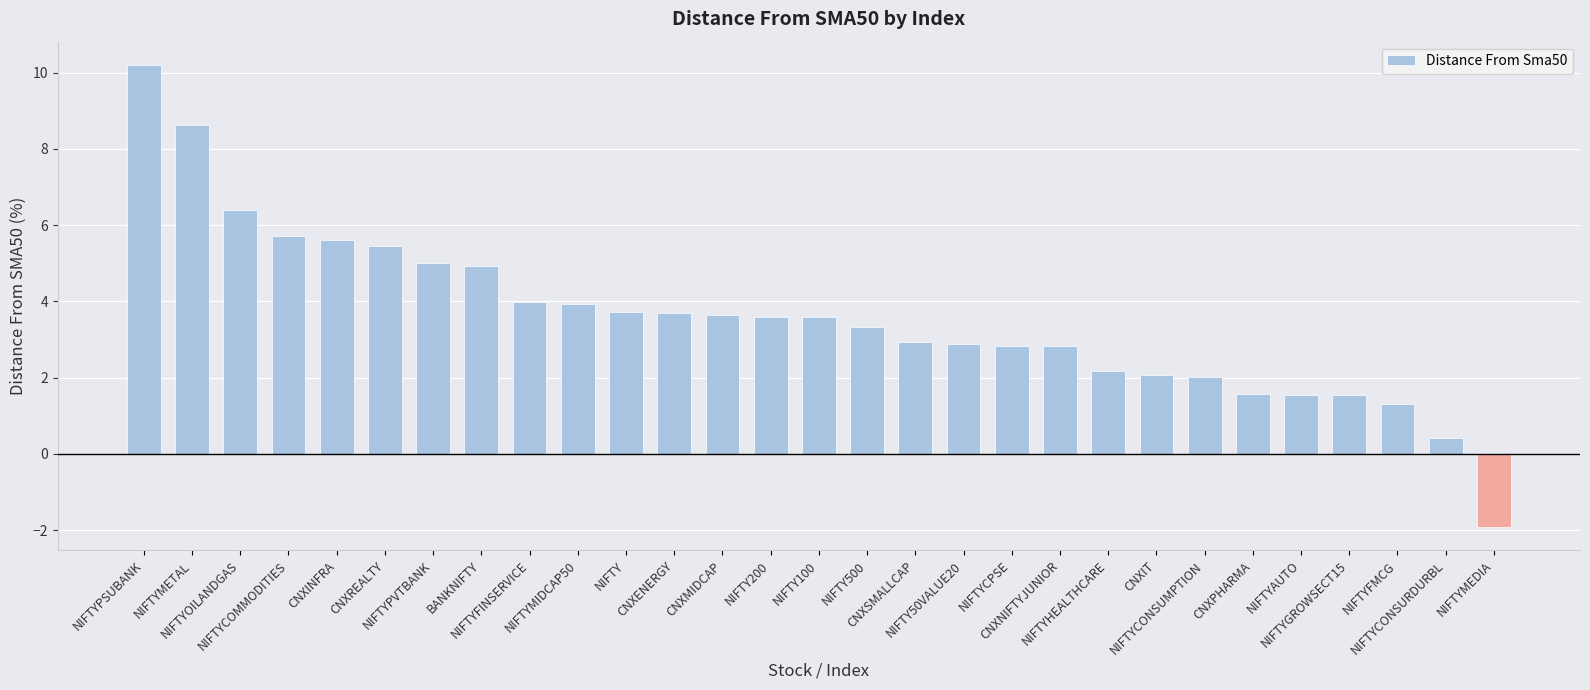

What is the greatest value displayed?

10.2